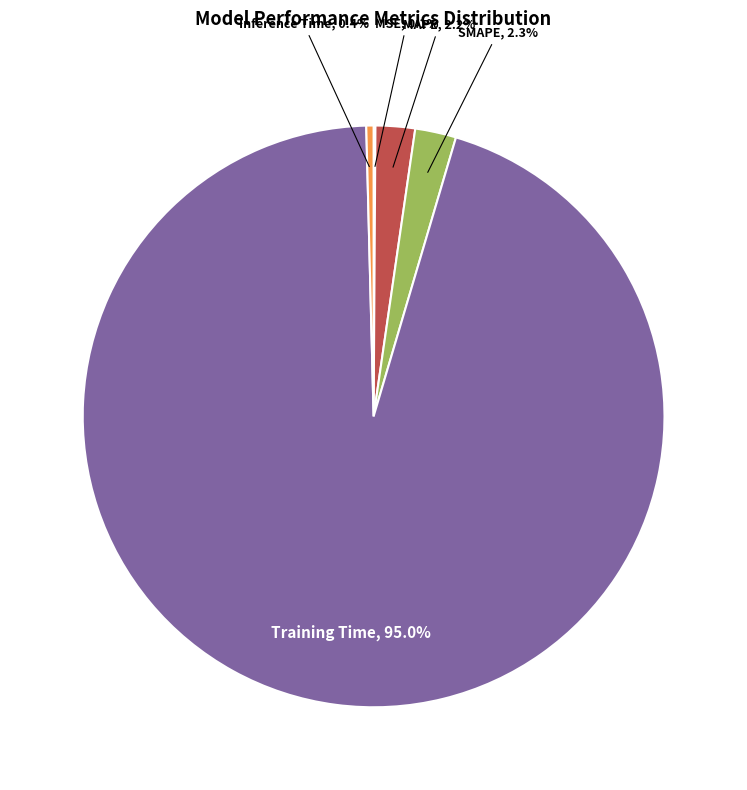

Is MAPE the majority of the pie?

No